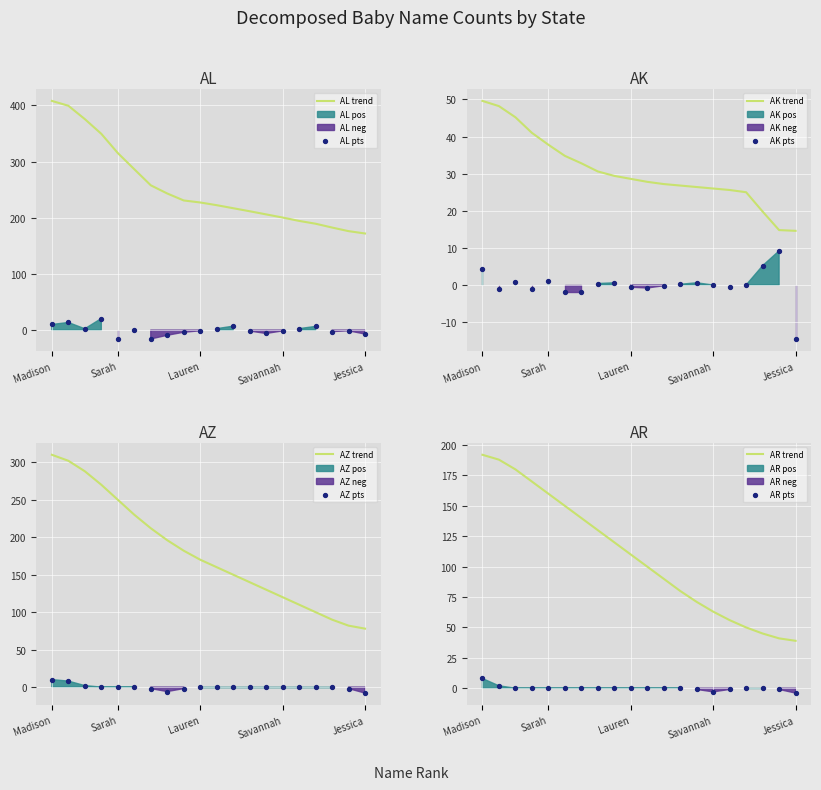

At how many categories does at least one series exceed 294?

5